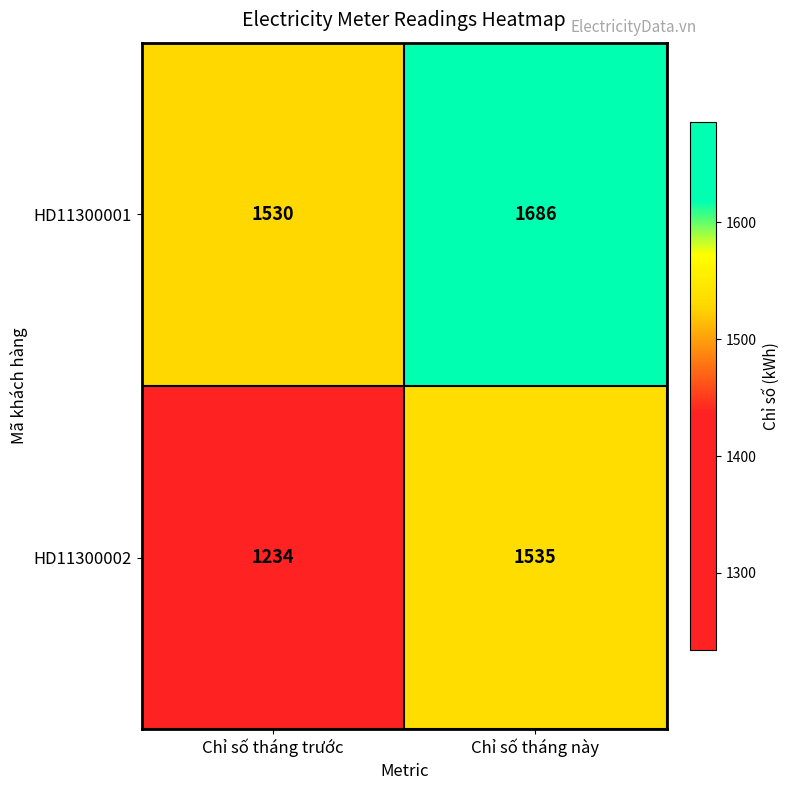

Which label corresponds to the smallest value in the chart?

Chỉ số tháng trước